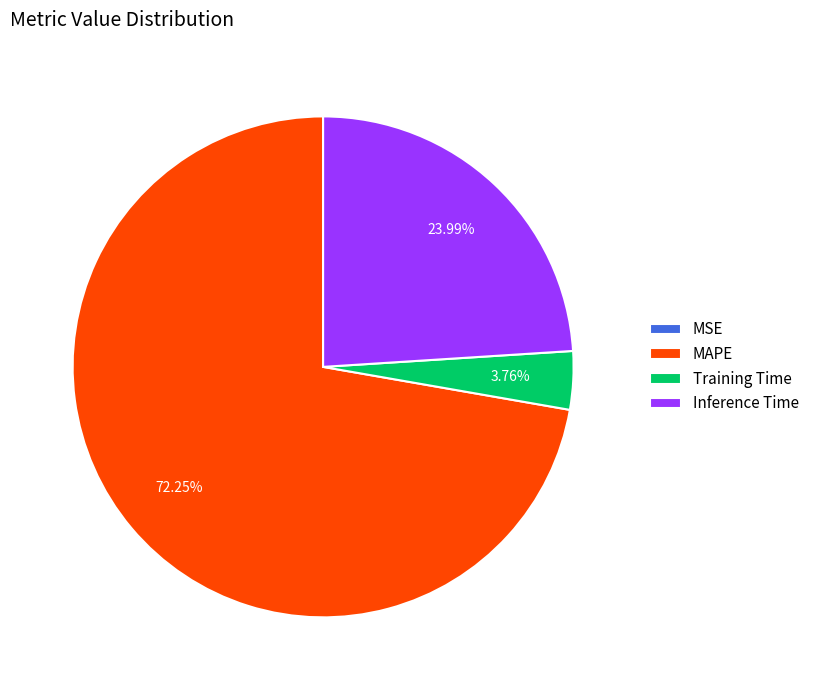

To the nearest percent, what is the difference between the largest and smallest slice percentages?

72%